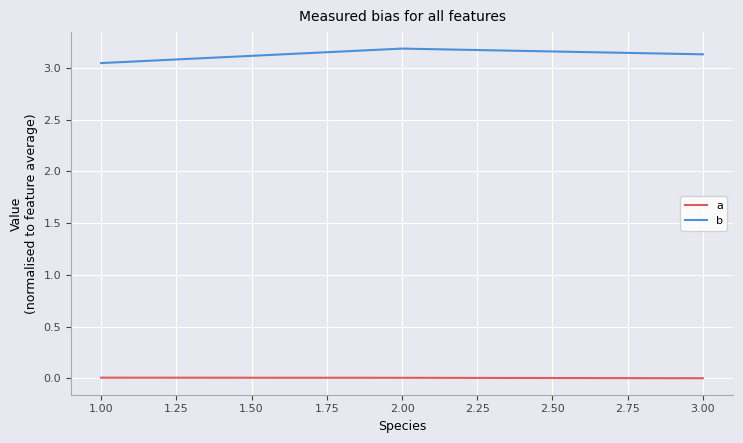

Count the b values in the range 3 to 4.

3